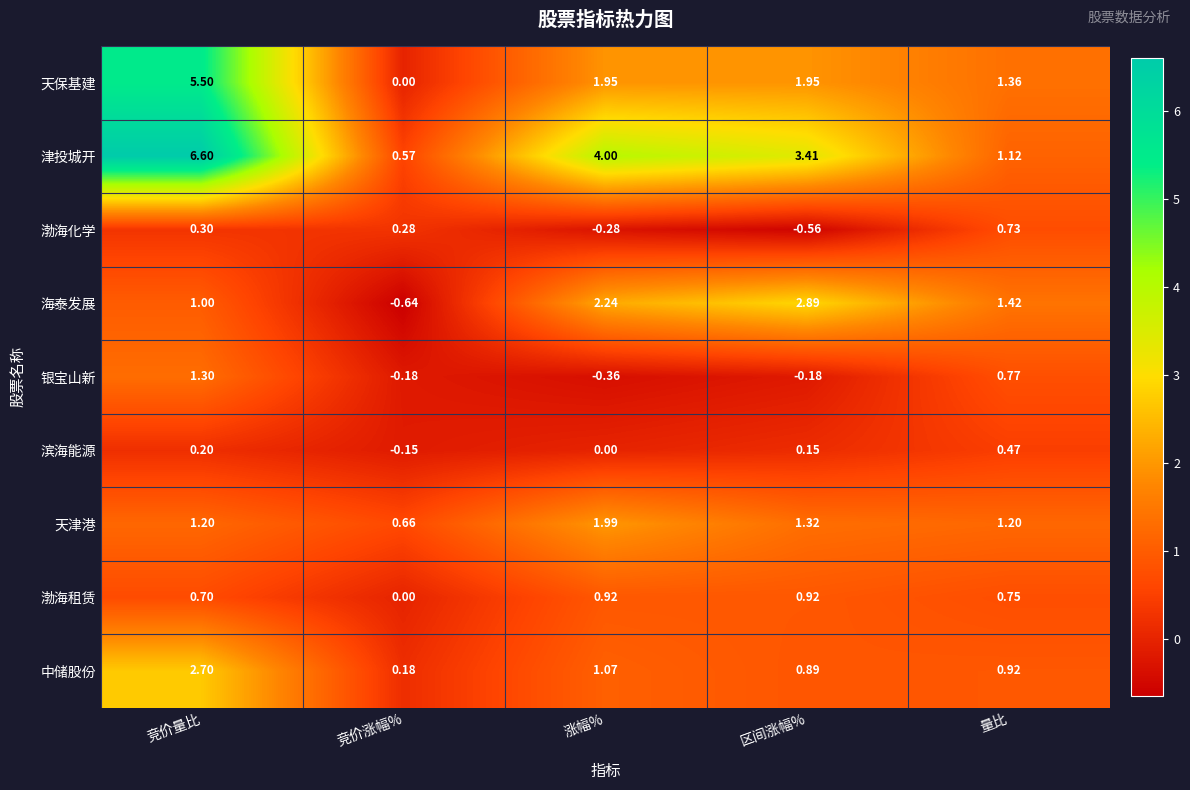

What is the maximum value shown in the chart?

6.6